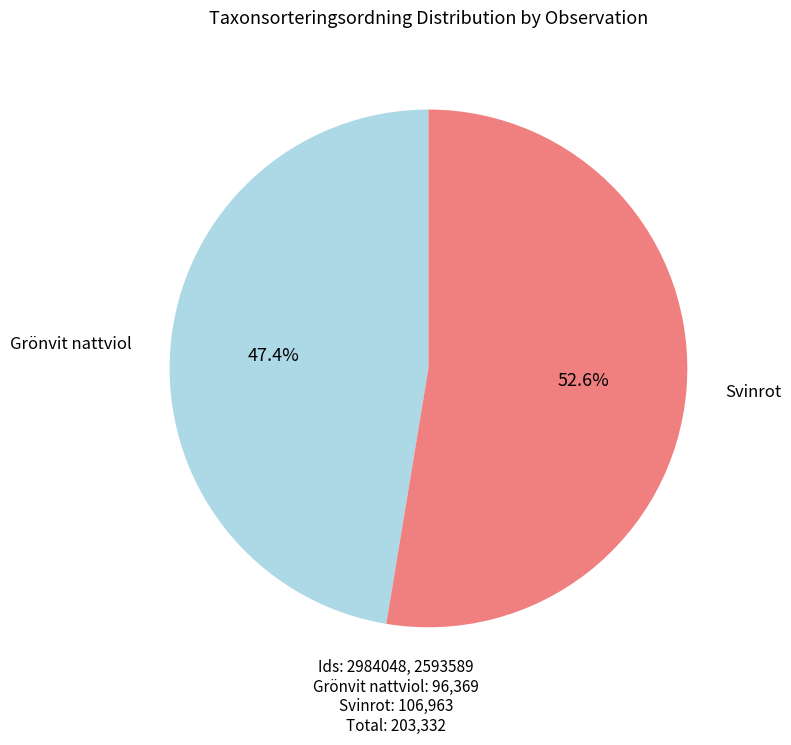

Is there a majority slice in this chart?

Yes